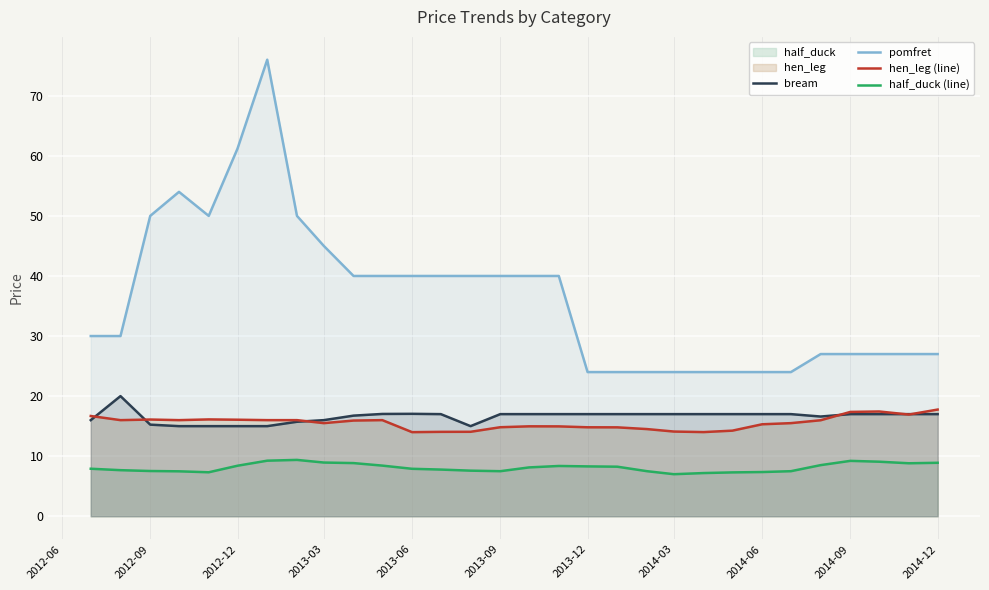

Rank the series by their maximum value, from lowest to highest.

half_duck (line), hen_leg (line), bream, pomfret